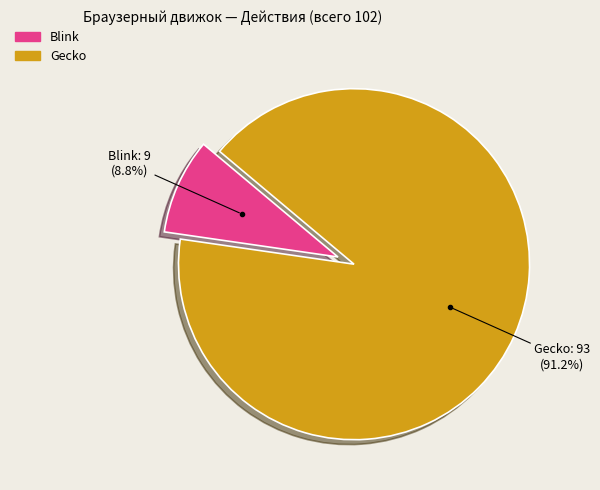

Does any single category account for the majority?

Yes